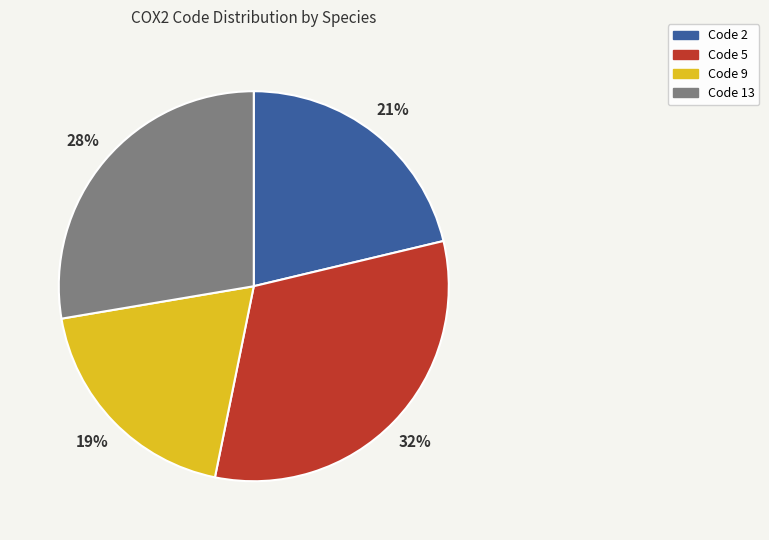

The Code 5 slice represents 45% of the pie. True or false?

False